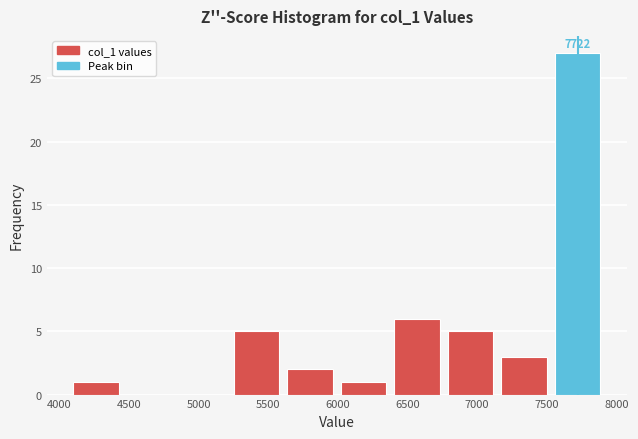

Over which range of the x-axis is the bar tallest?

7550 to 7900